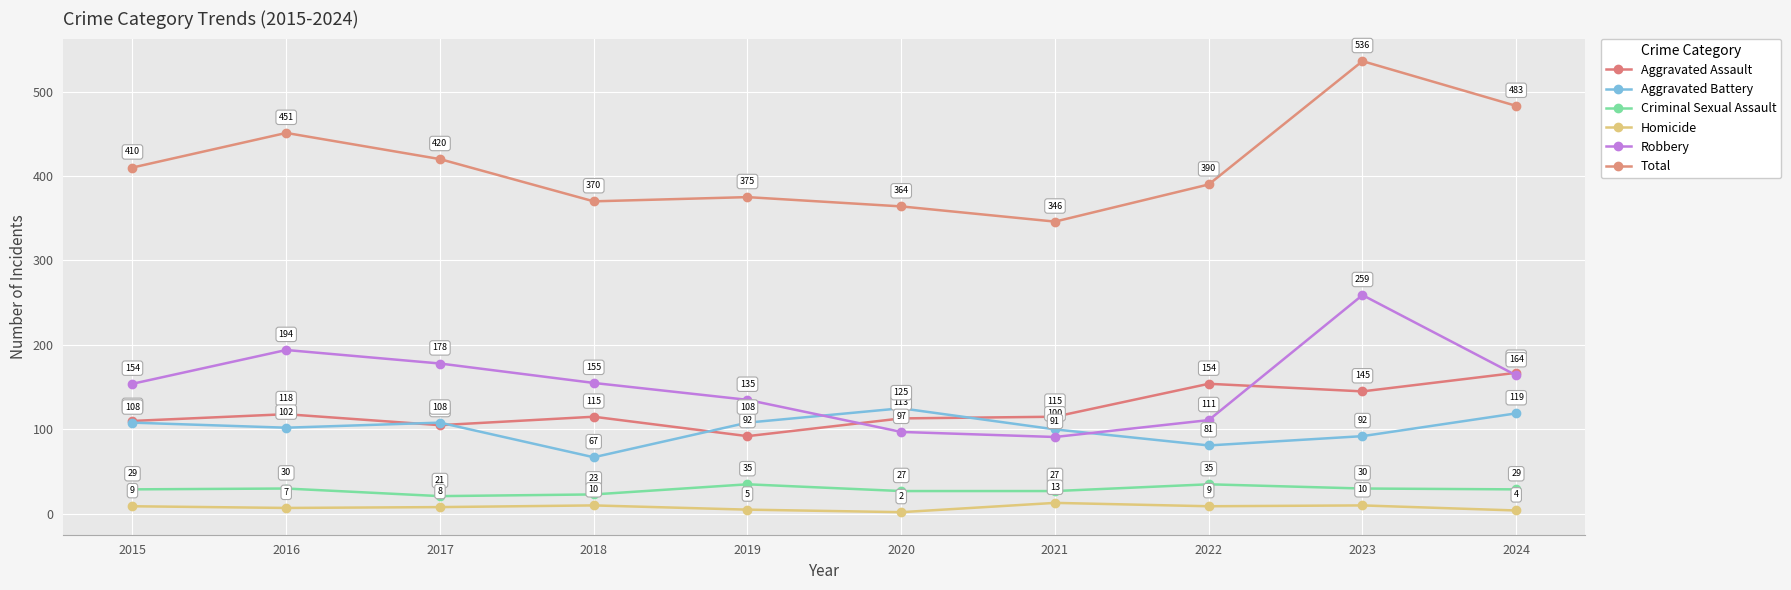

True or false: Aggravated Assault has more than 2 points higher than both neighbors.

True